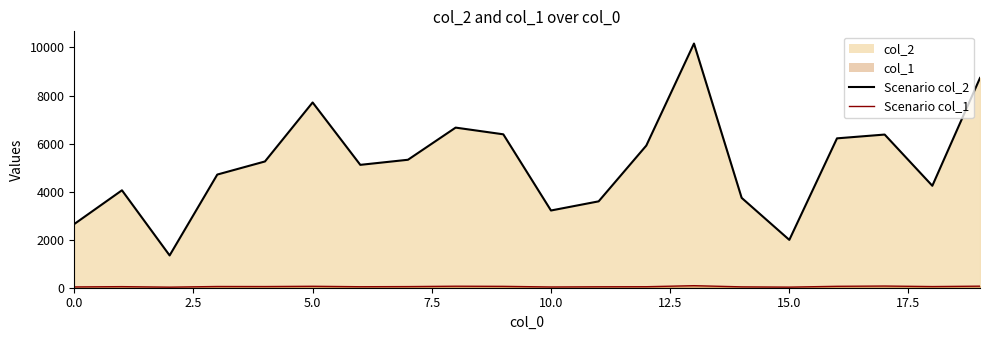

Where is Scenario col_2 nearest to the value 5753?

12